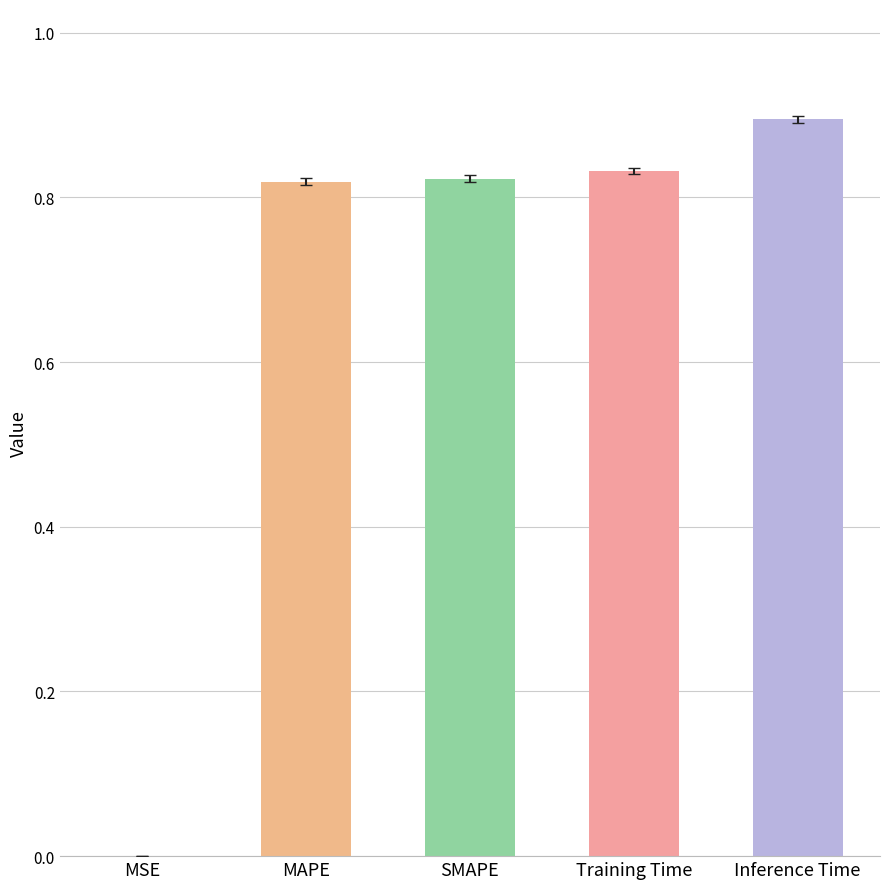

What is the sum of the values at SMAPE and Training Time?

1.7